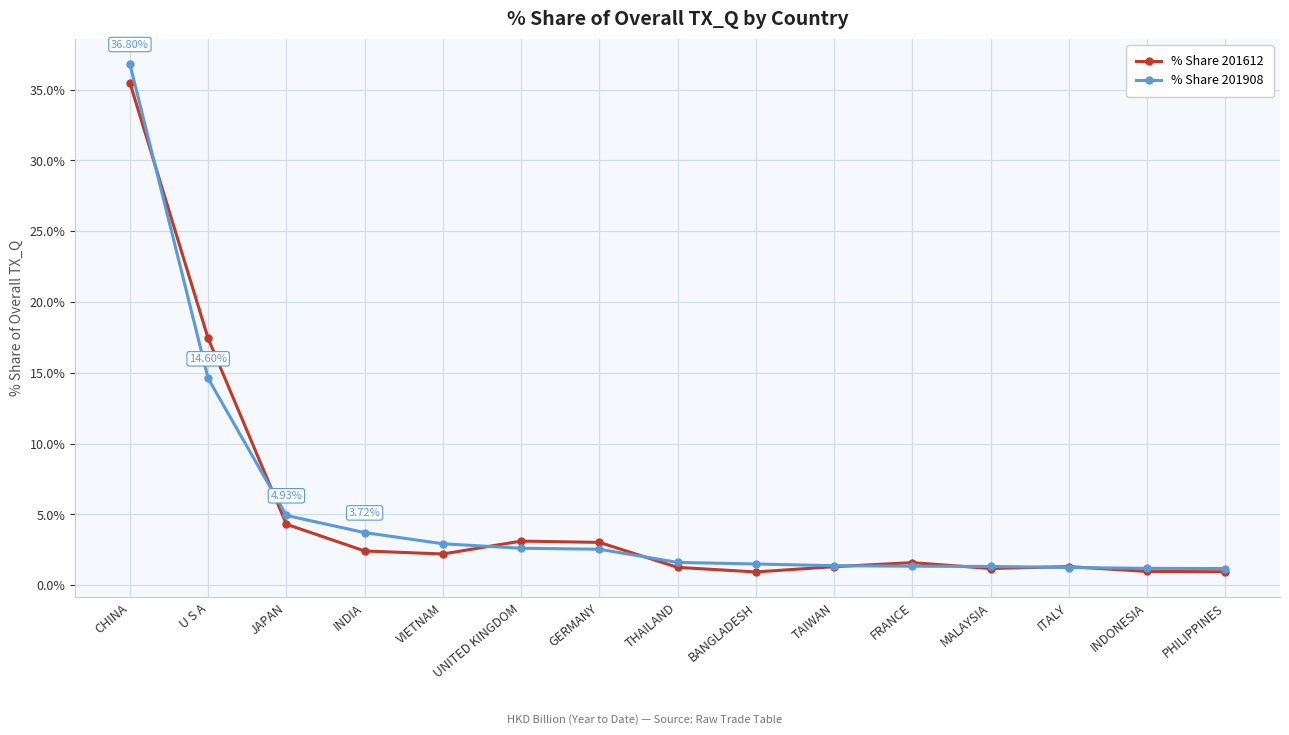

In % Share 201612, how many points are higher than both neighbors (excluding endpoints)?

3